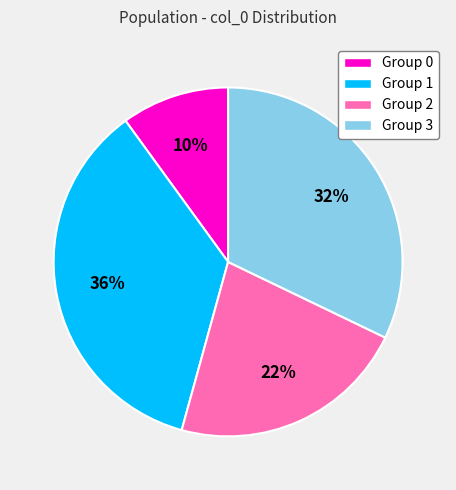

What percentage is the Group 1 slice, to the nearest percent?

36%